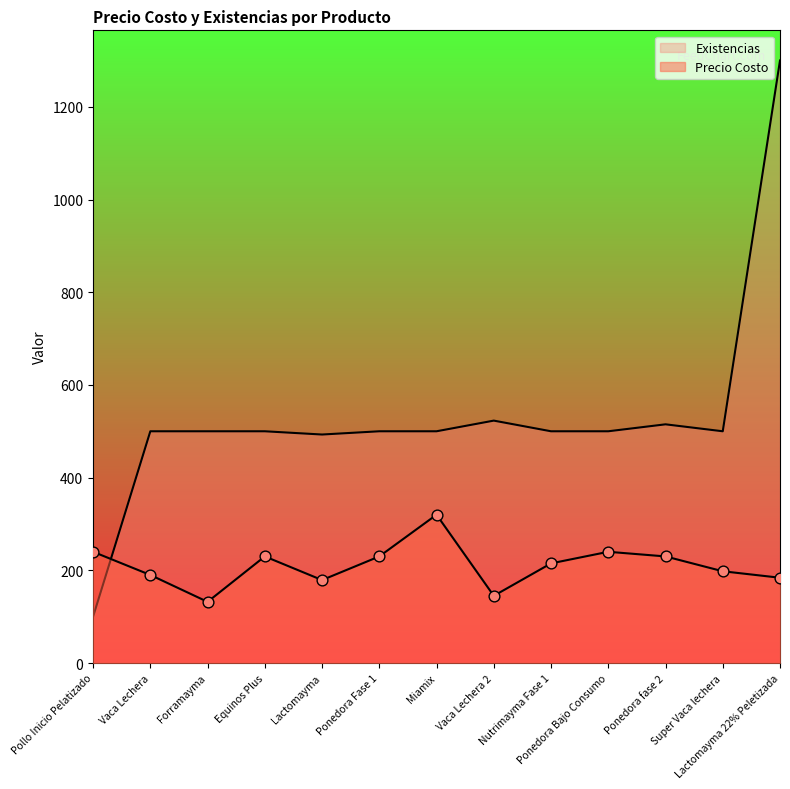

What are all the series names shown in the legend?

Precio Costo, Existencias